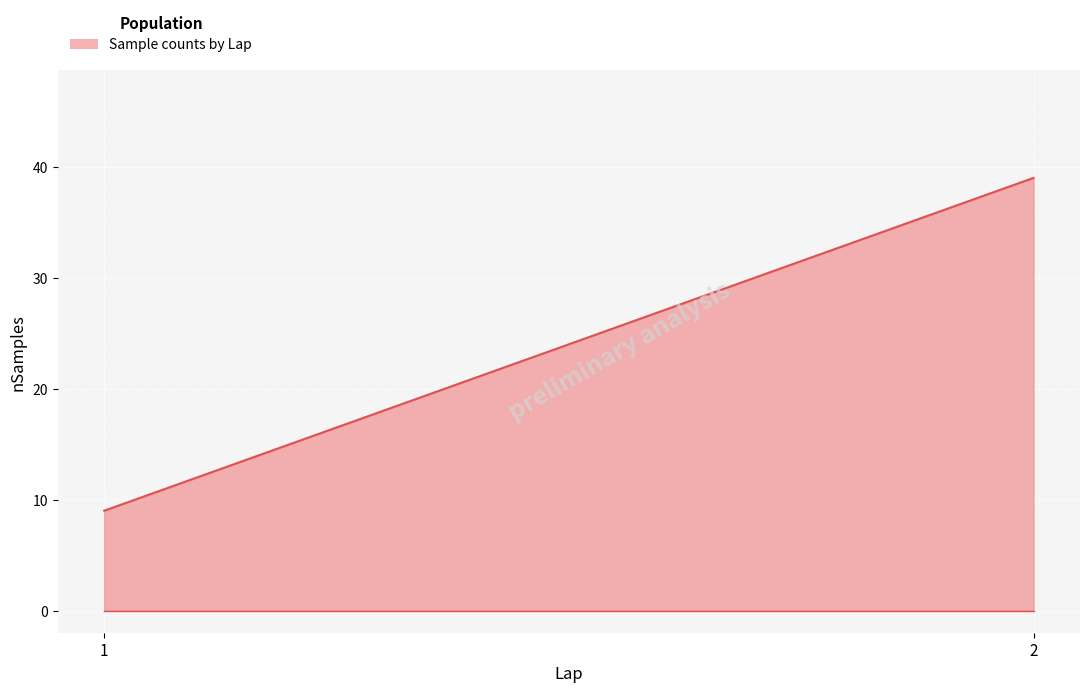

What is the sum of all values?

48